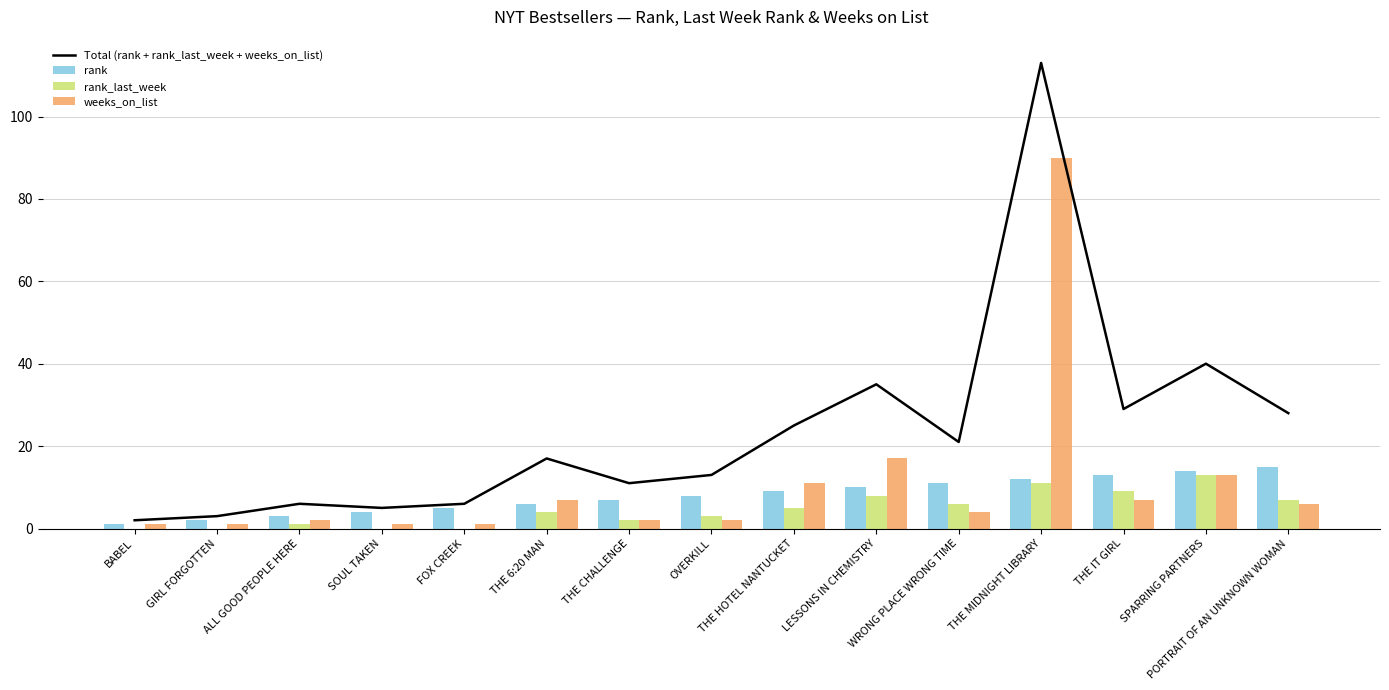

How many values in the weeks_on_list series are below 4?

7